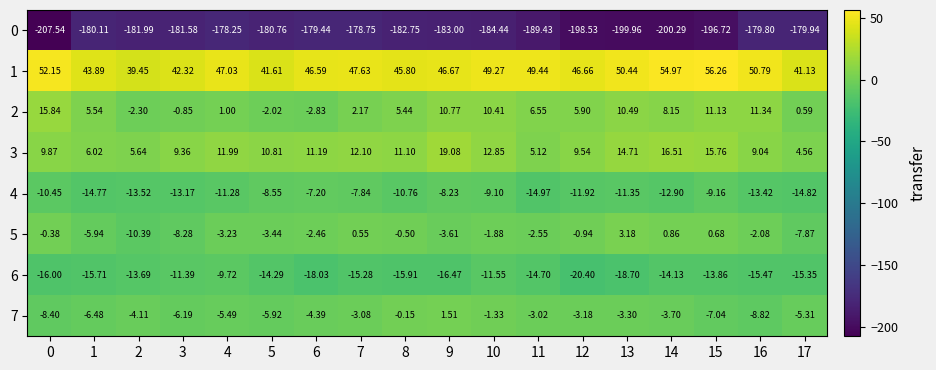

Is the value of 0 at 14 greater than the value of 4 at 1?

No